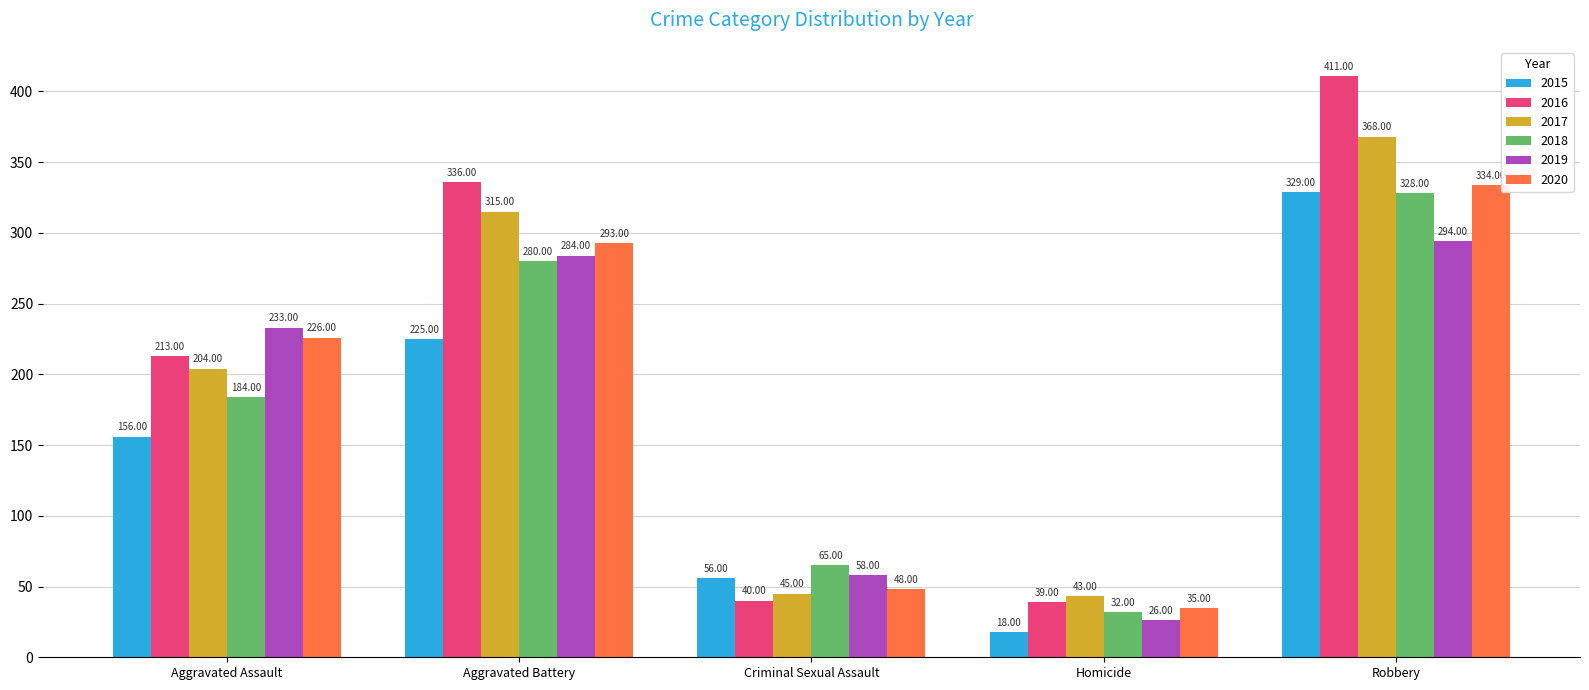

Rank the categories by 2015 value from highest to lowest.

Robbery, Aggravated Battery, Aggravated Assault, Criminal Sexual Assault, Homicide